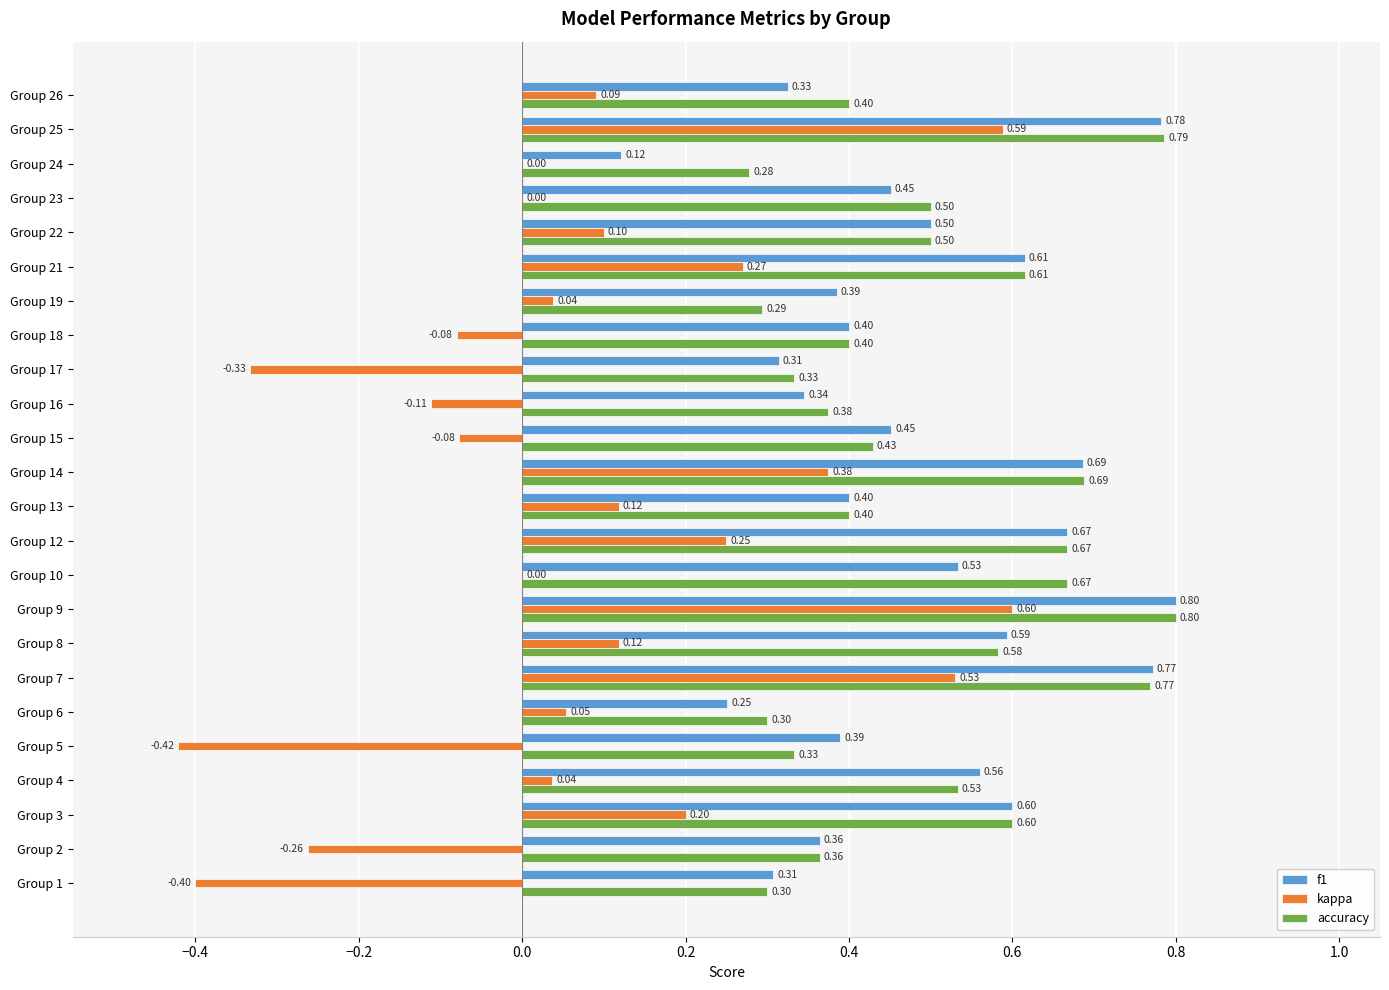

Which series has the largest total across all categories?

accuracy